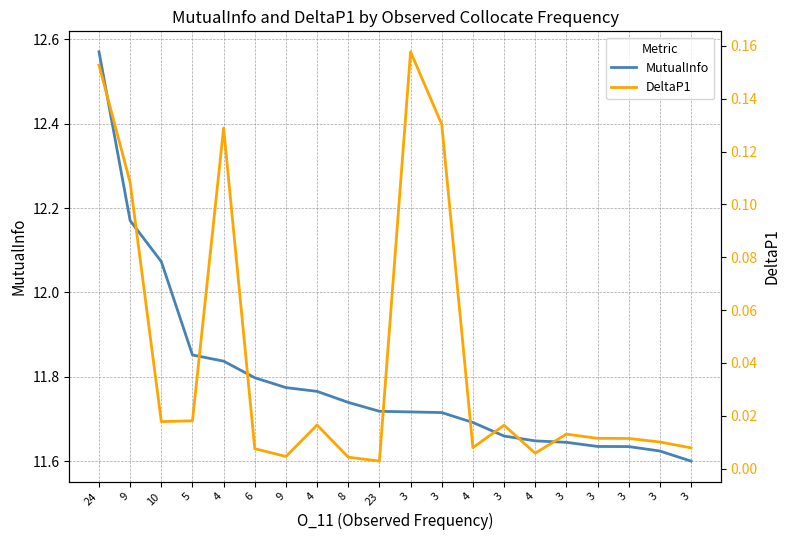

Reading right to left, list all the values displayed in this chart.

MutualInfo: 3=11.6	3=11.6	3=11.6	3=11.6	3=11.6	4=11.6	3=11.7	4=11.7	3=11.7	3=11.7	23=11.7	8=11.7	4=11.8	9=11.8	6=11.8	4=11.8	5=11.9	10=12.1	9=12.2	24=12.6
DeltaP1: 3=0.0	3=0.0	3=0.0	3=0.0	3=0.0	4=0.0	3=0.0	4=0.0	3=0.1	3=0.2	23=0.0	8=0.0	4=0.0	9=0.0	6=0.0	4=0.1	5=0.0	10=0.0	9=0.1	24=0.2